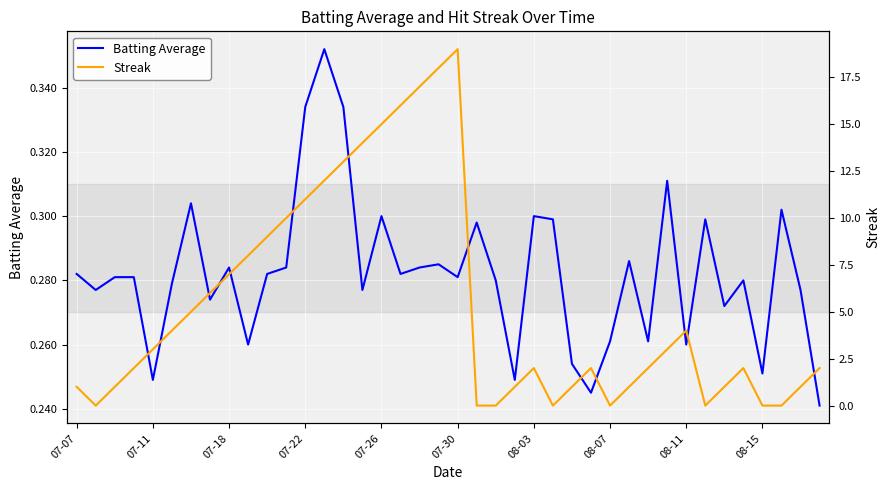

Which series has the widest spread of values?

Streak